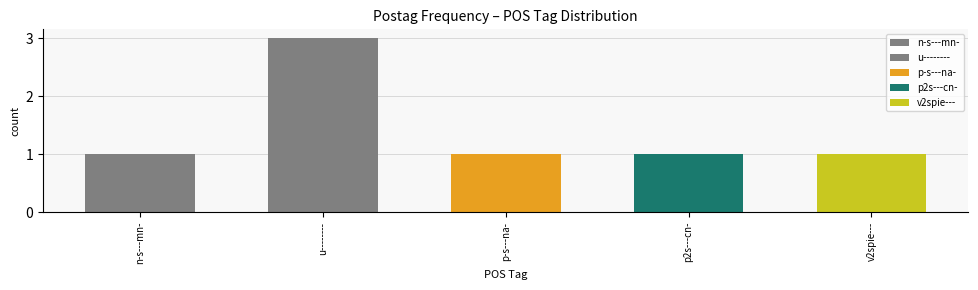

How many bars are there in total?

5